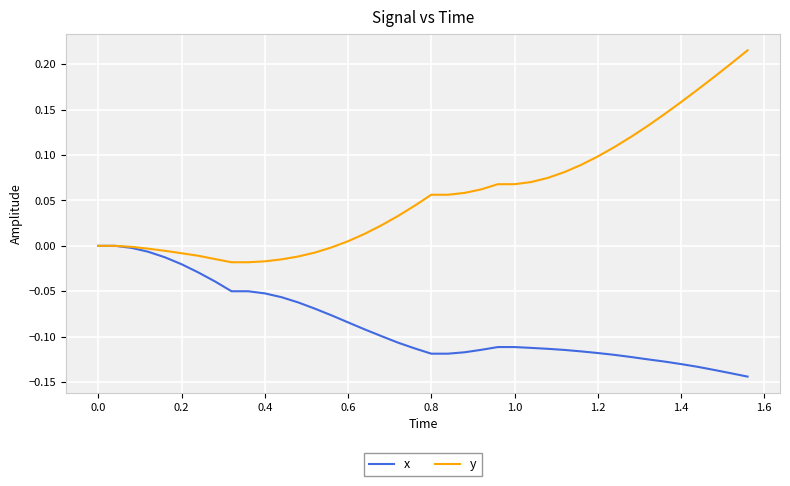

Which series has the largest total across all categories?

y